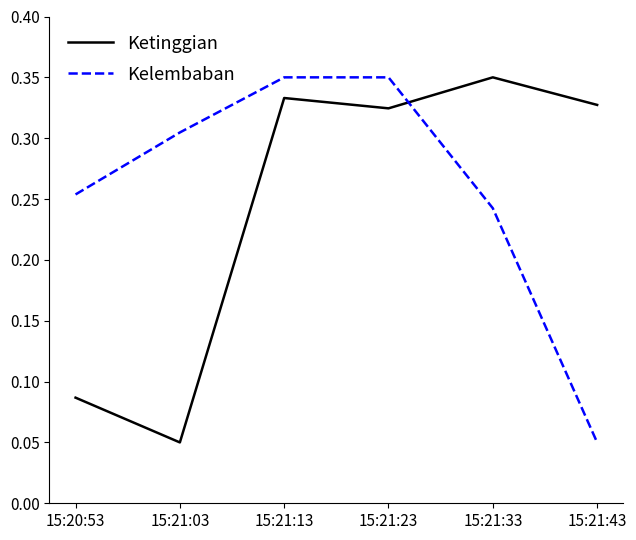

Which category has the lowest value in the Kelembaban series?

15:21:43